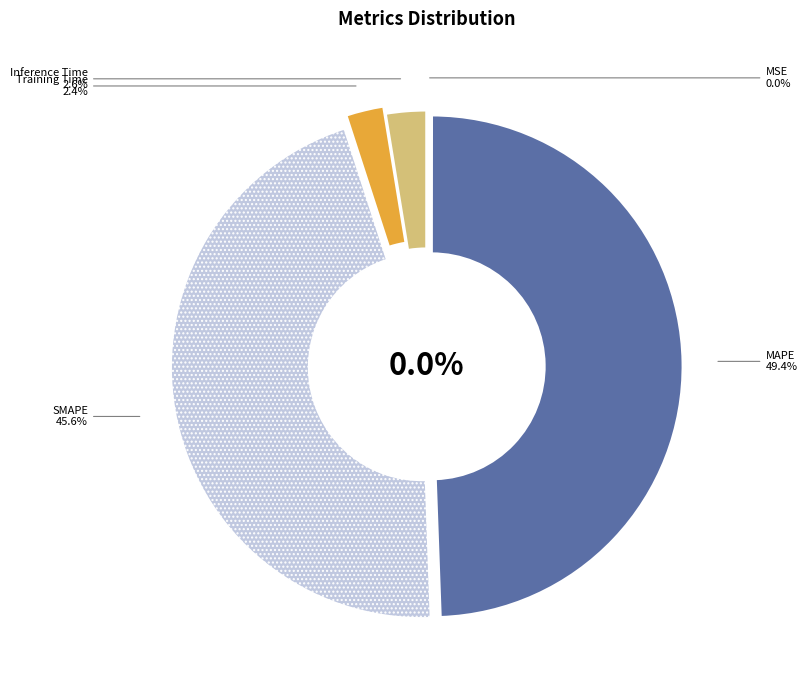

Which slice is the largest?

MAPE